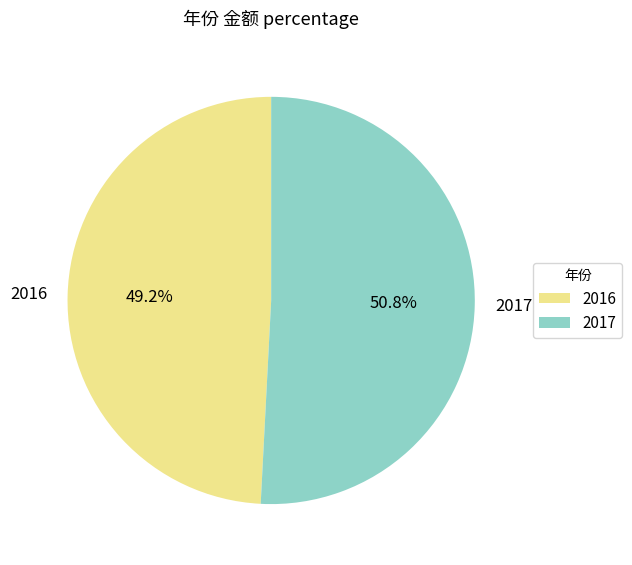

Count the number of slices in the pie.

2